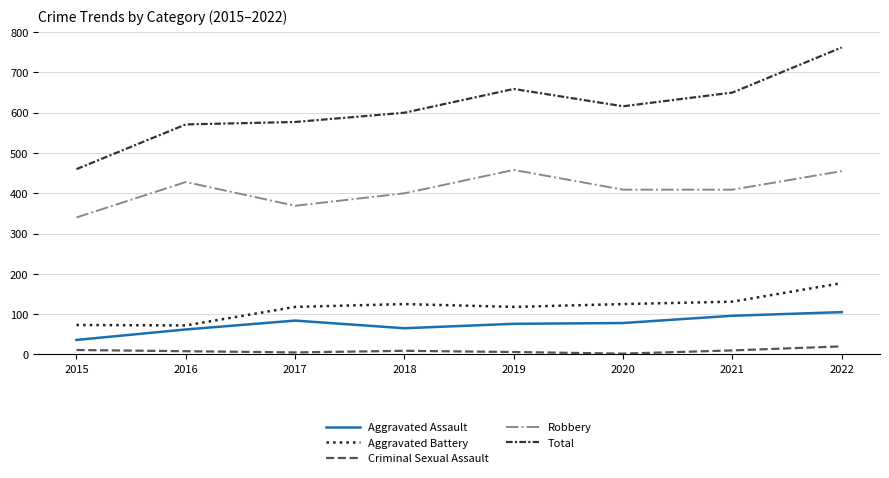

Rank the series by their maximum value, from highest to lowest.

Total, Robbery, Aggravated Battery, Aggravated Assault, Criminal Sexual Assault